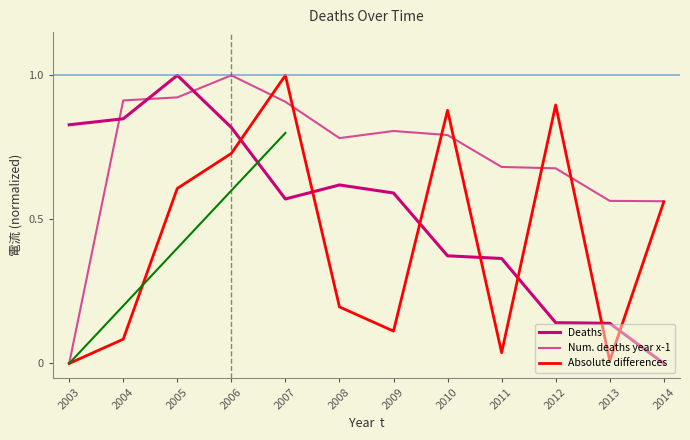

What are all the series names shown in the legend?

Deaths, Num. deaths year x-1, Absolute differences